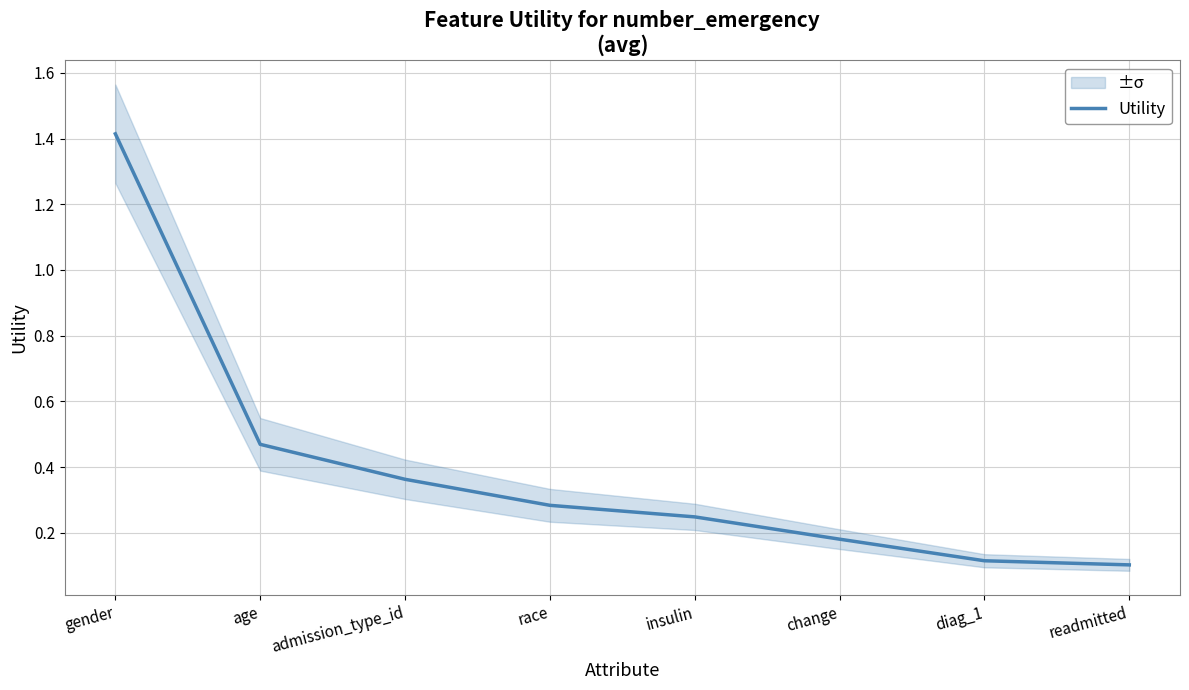

What is the difference between the values at insulin and readmitted?

0.1